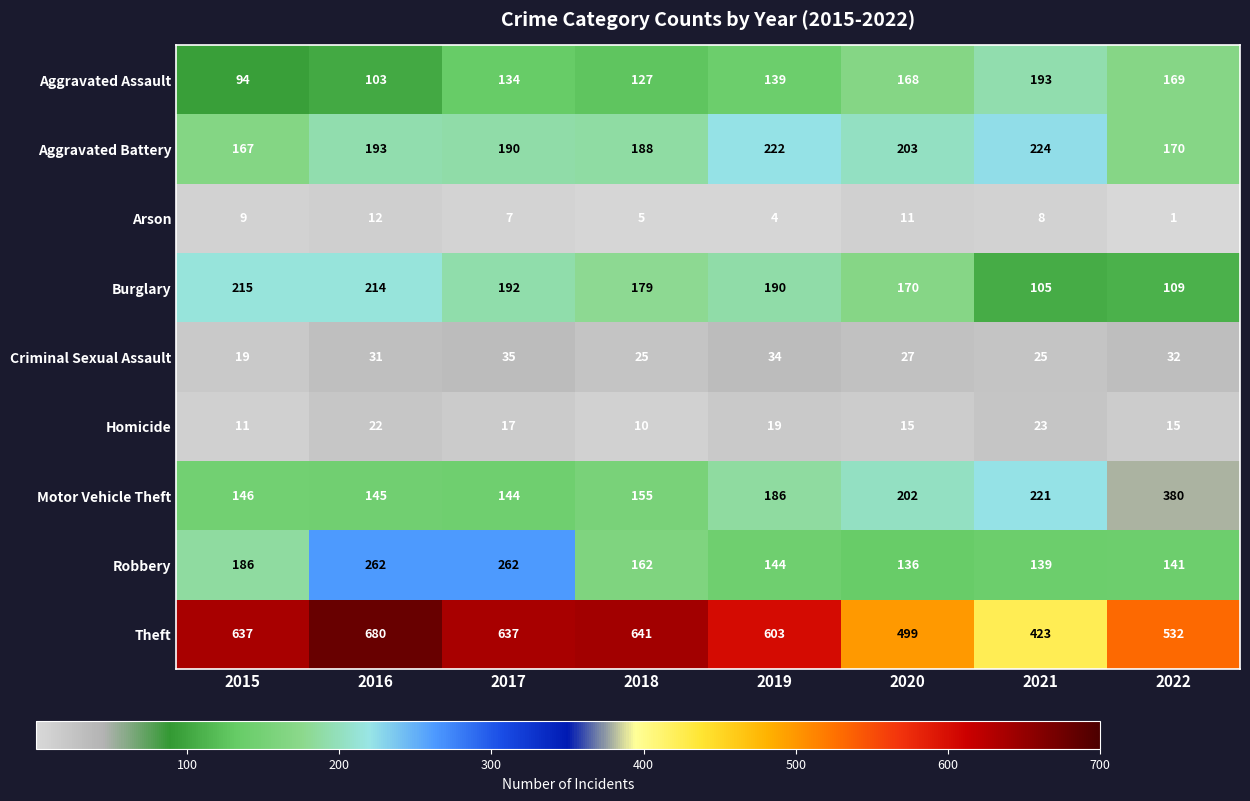

What is the total value across all series at 2018?

1492